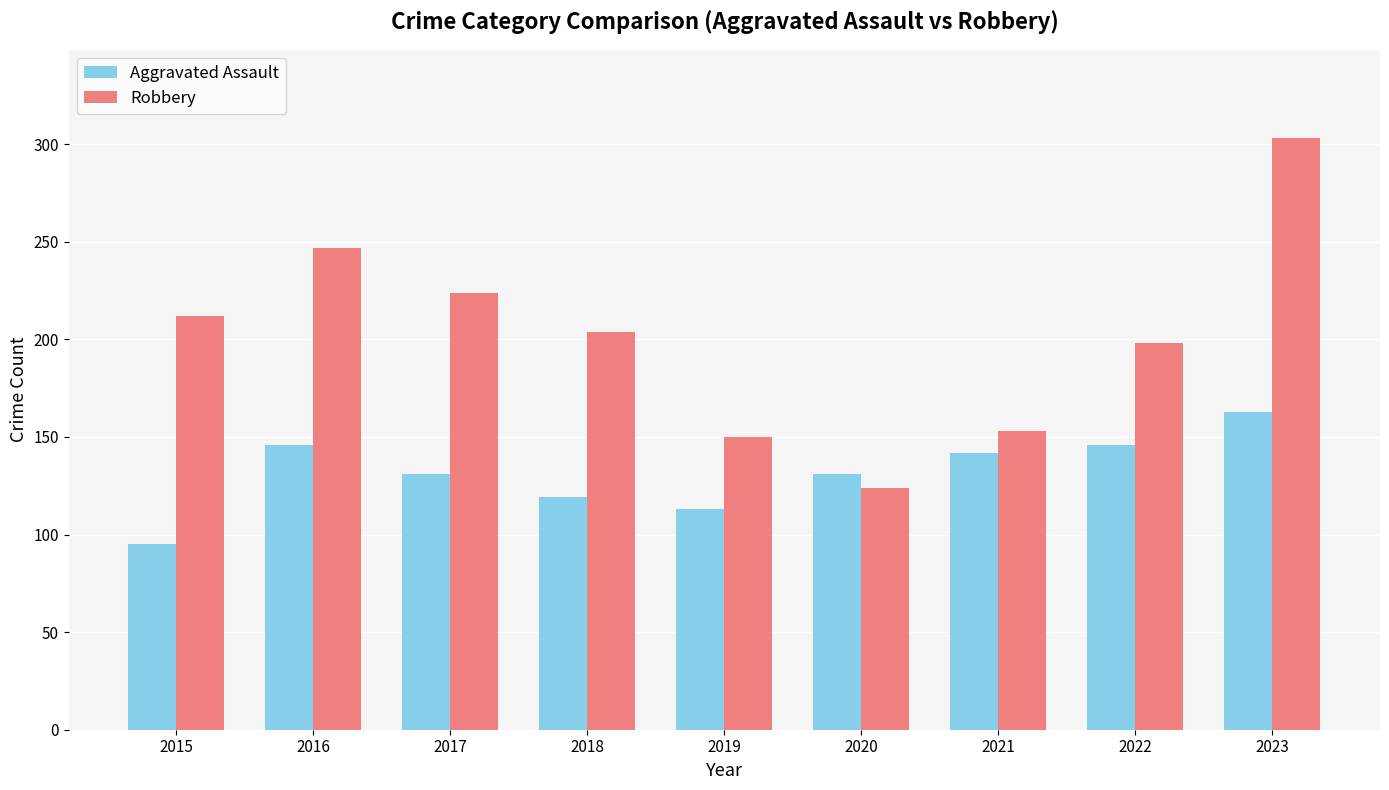

What is the value of the Robbery bar at the 4th from the left?

204